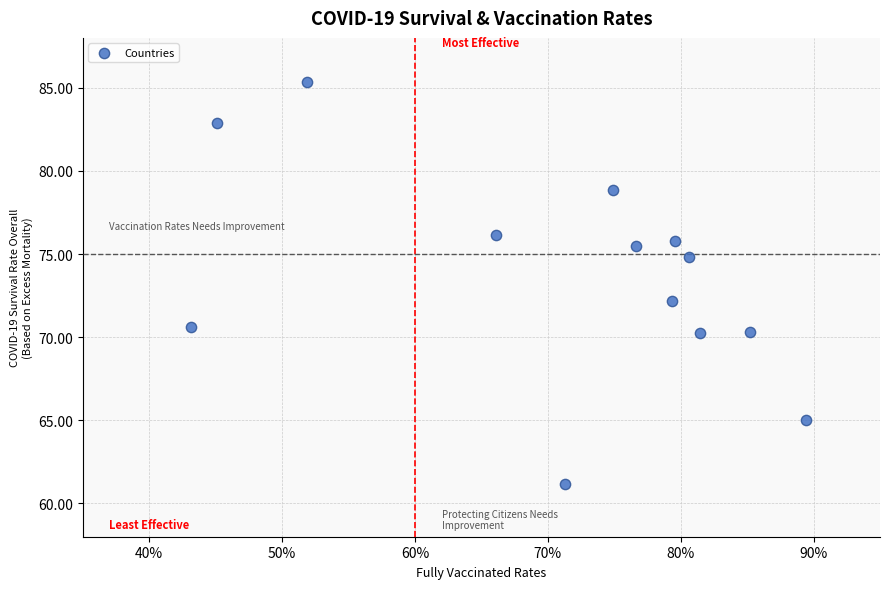

What is the range of X values (max minus min)?

46.3